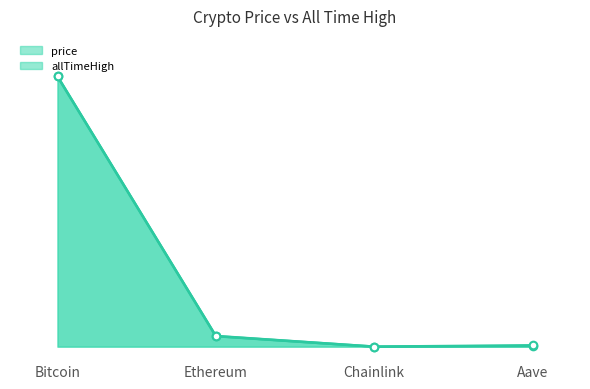

Which series contains the highest Y value?

price line